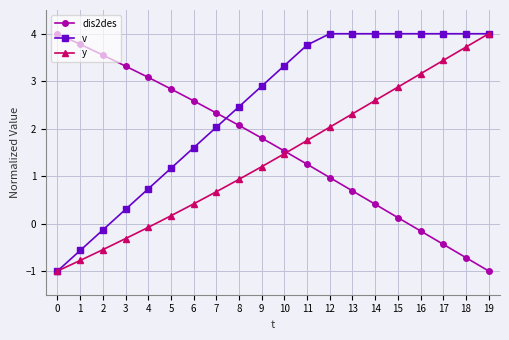

What is the greatest value displayed?

4.0